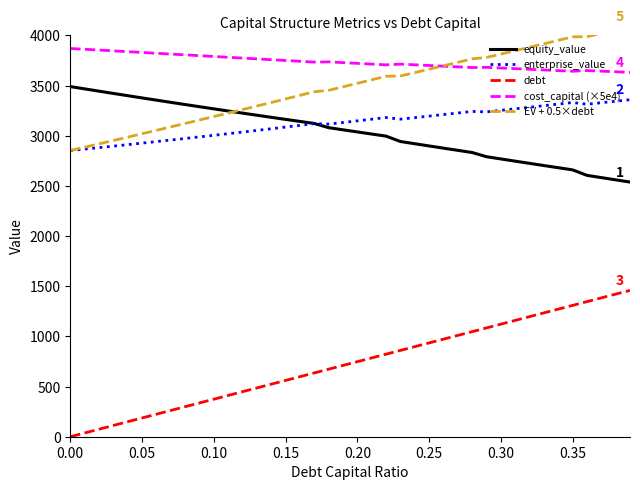

List the series in order of their peak value, lowest first.

debt, enterprise_value, equity_value, cost_capital (×5e4), EV + 0.5×debt